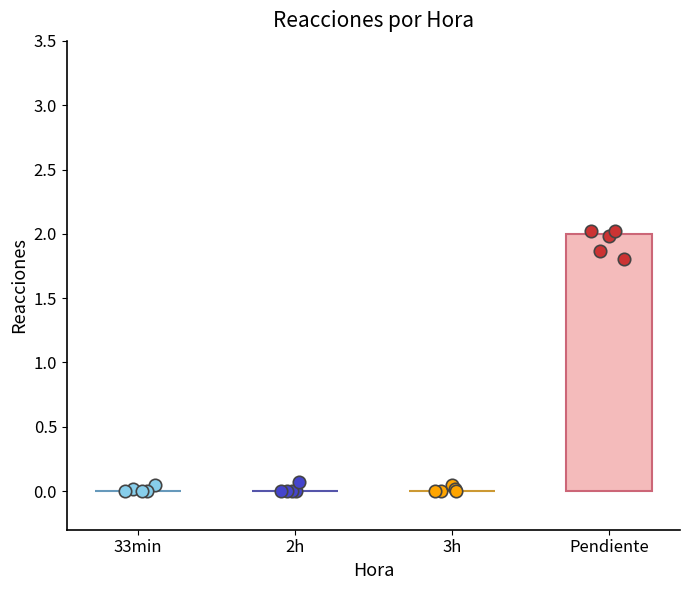

What is the change in value from 2h to Pendiente?

+2